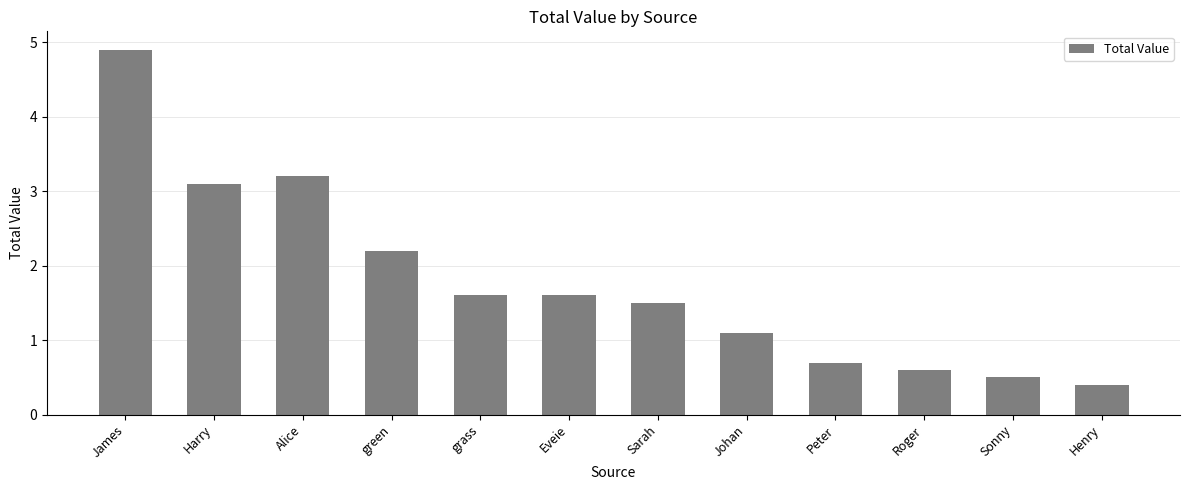

How many data points are less than 1?

4